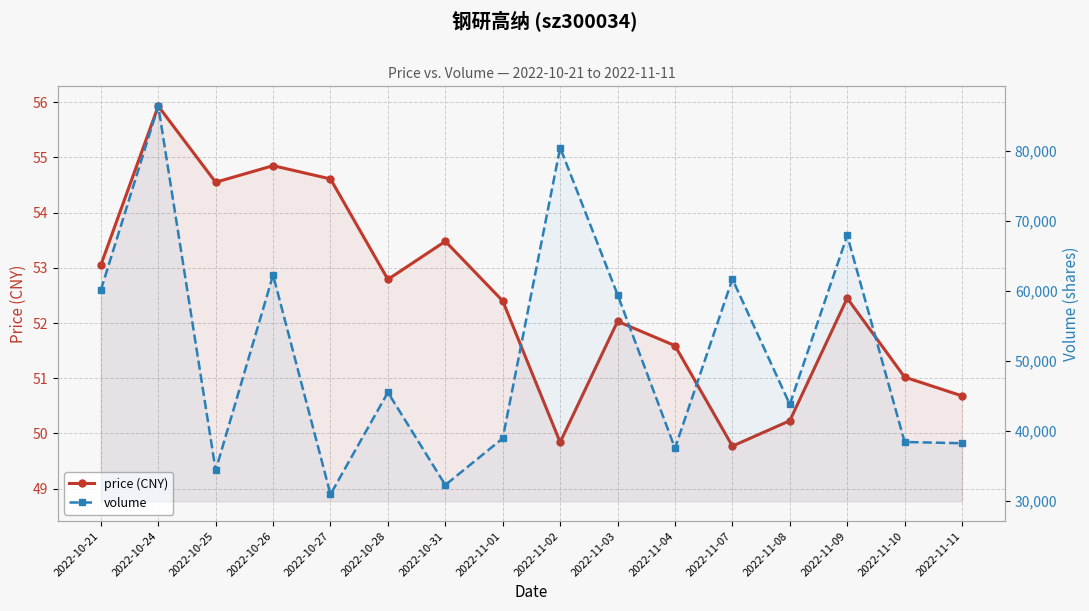

What position from the right is 2022-11-03?

7